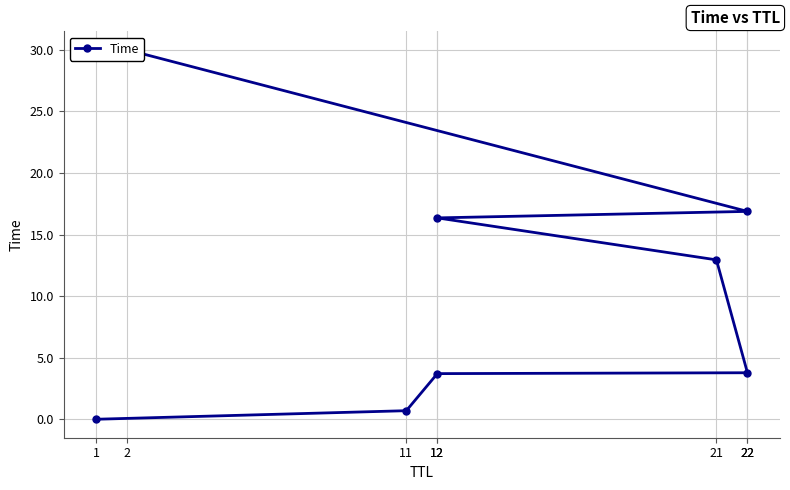

List the labels in order of value, smallest first.

1, 11, 12, 22, 21, 12, 22, 2